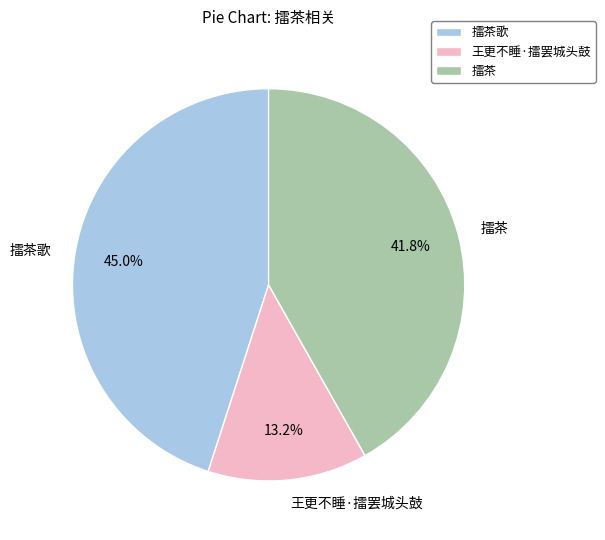

Does any single category account for the majority?

No